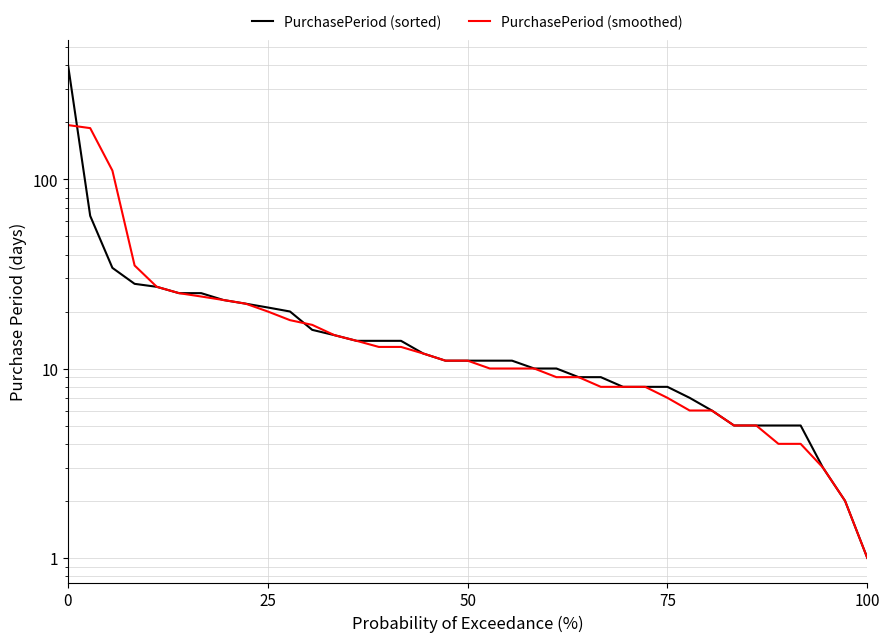

Reading left to right, extract all data points from this chart.

PurchasePeriod (sorted): 402	64	34	28	27	25	25	23	22	21	20	16	15	14	14	14	12	11	11	11	11	10	10	9	9	8	8	8	7	6	5	5	5	5	3	2	1
PurchasePeriod (smoothed): 193	186	111	35	27	25	24	23	22	20	18	17	15	14	13	13	12	11	11	10	10	10	9	9	8	8	8	7	6	6	5	5	4	4	3	2	1